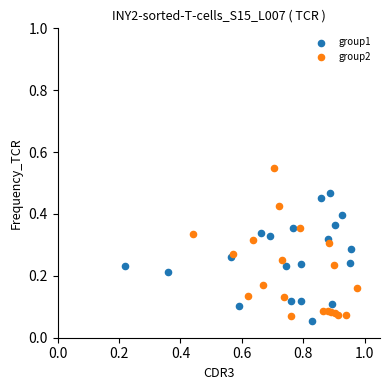

Which series has the widest spread of Y values?

group2